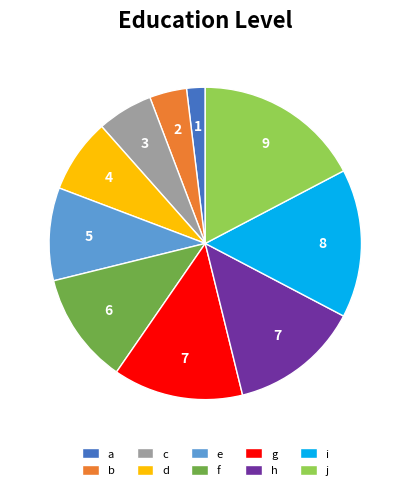

Is the sum of a and d greater than half?

No